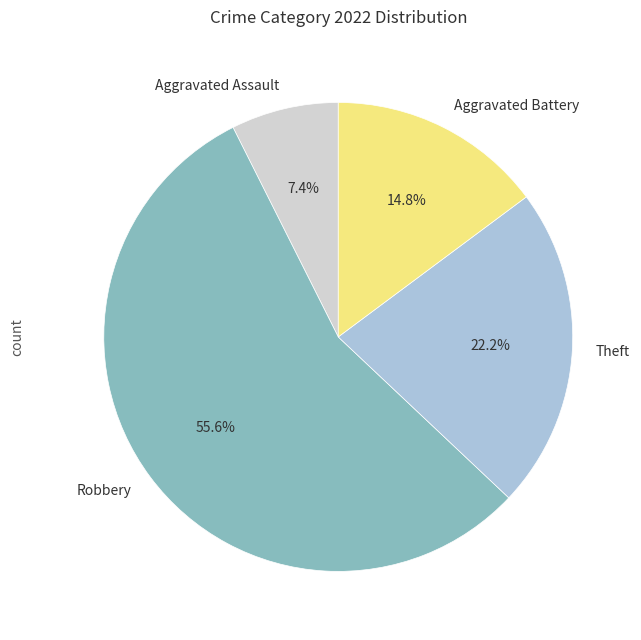

True or false: Aggravated Battery accounts for 27% of the total.

False